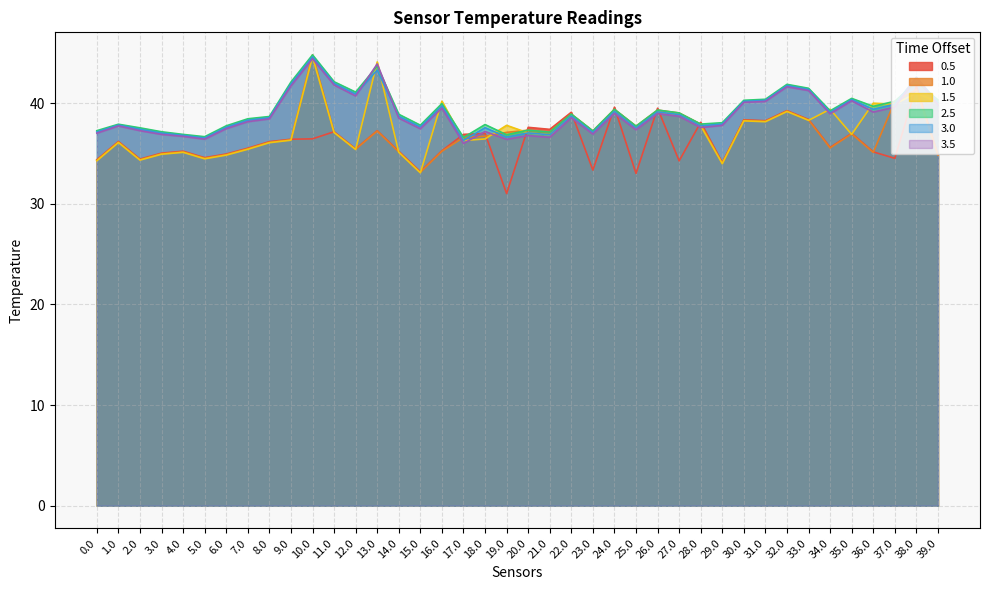

True or false: 3.5 has a value of 24.4 at 4.0.

False